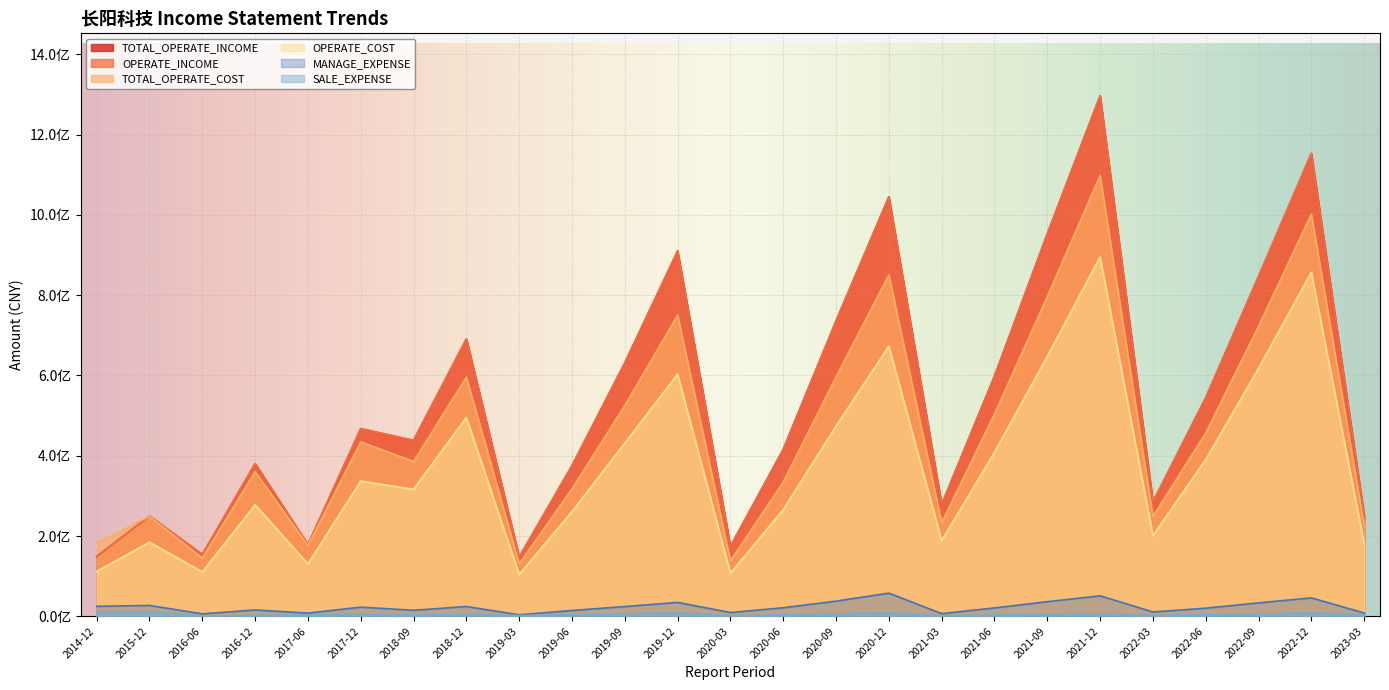

At how many categories does at least one series exceed 22133975?

25